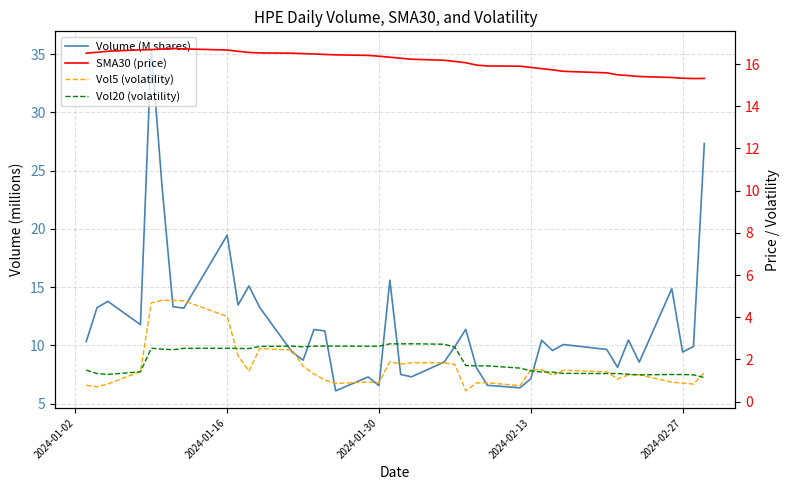

How many interior local peaks does the Vol20 (volatility) series have?

8